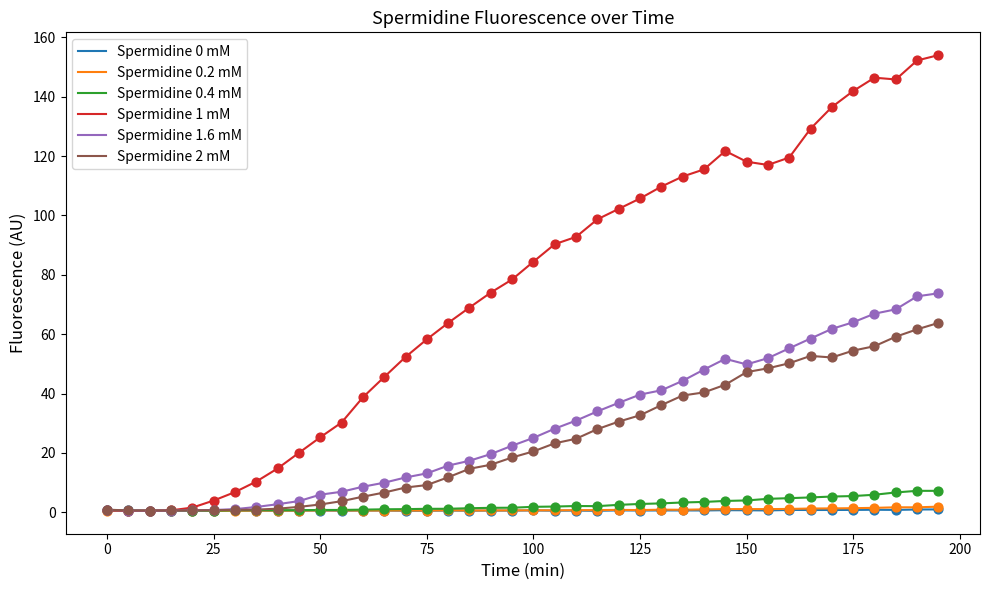

Which series has the largest total across all categories?

Spermidine 1 mM